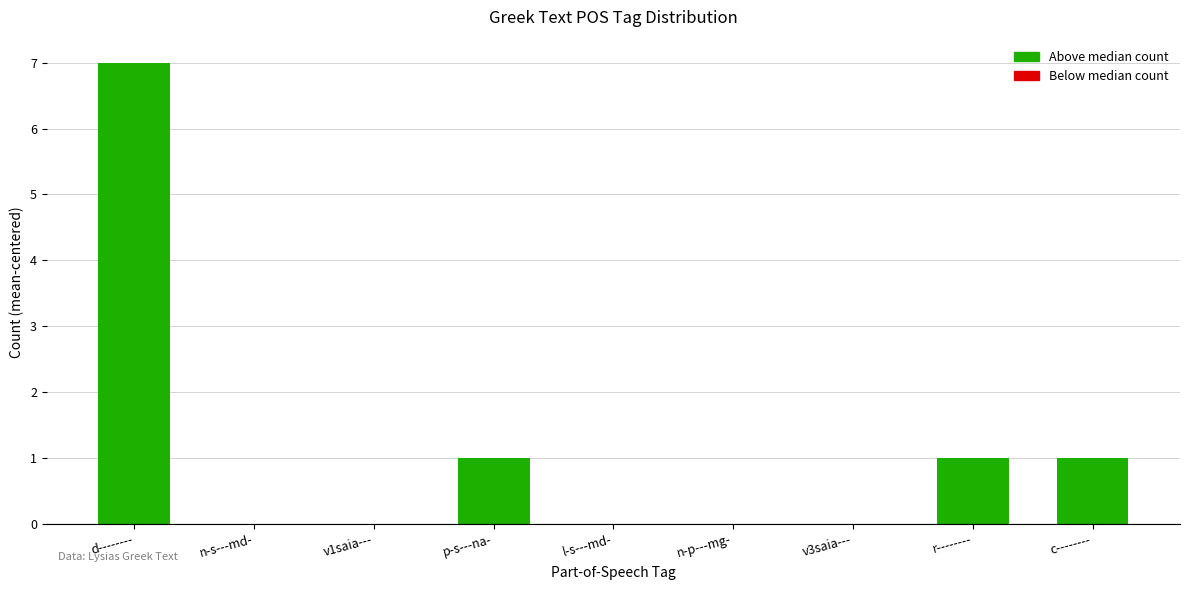

What is the greatest value displayed?

7